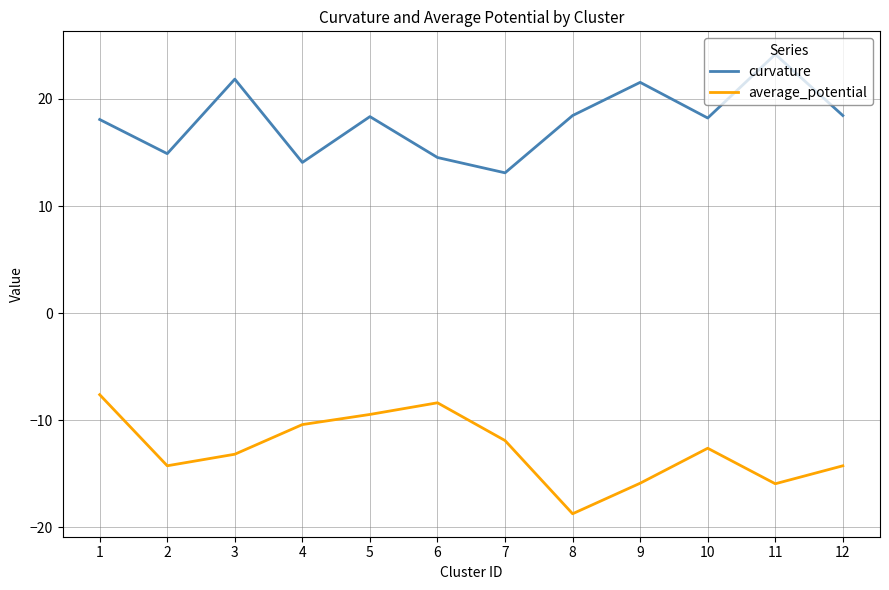

The value of curvature at 7 is 5.2. True or false?

False